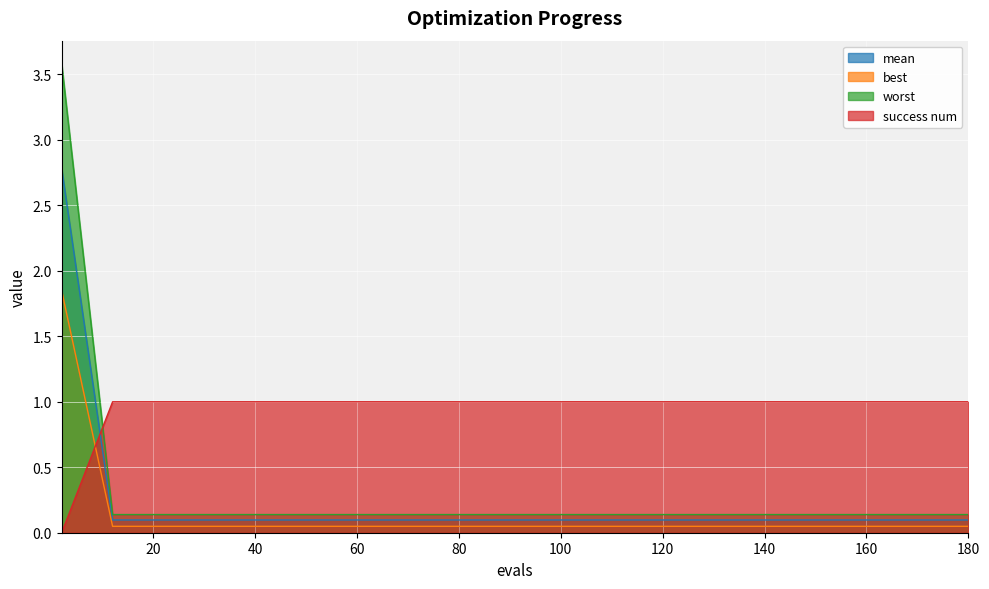

Which series has the largest range (max minus min)?

worst